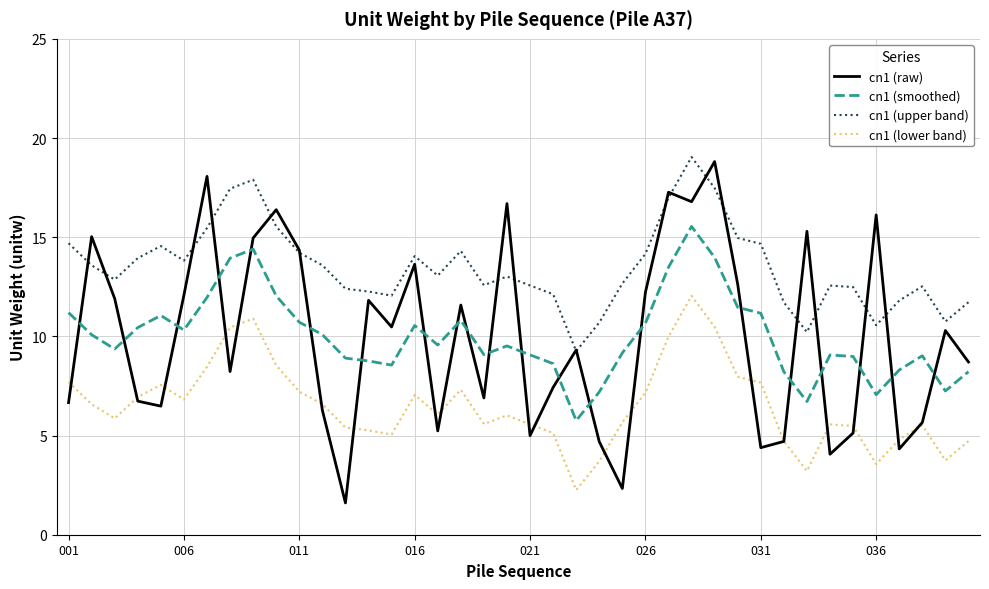

List the series in order of their peak value, highest first.

cn1 (upper band), cn1 (raw), cn1 (smoothed), cn1 (lower band)